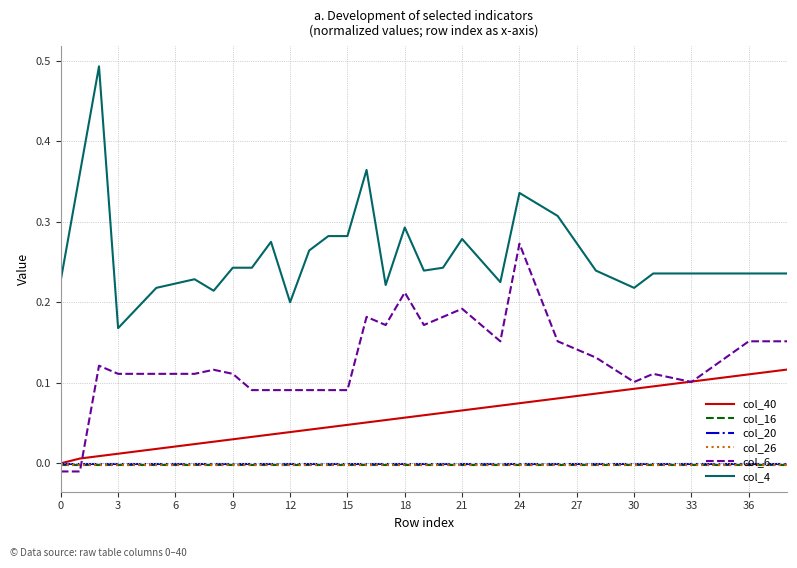

Which series has the largest total across all categories?

col_4